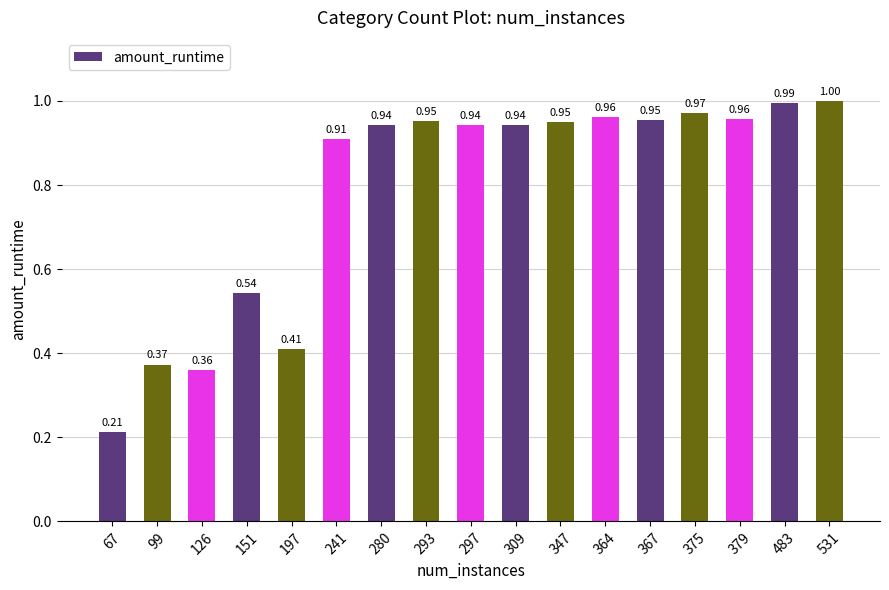

What is the average value?

0.8